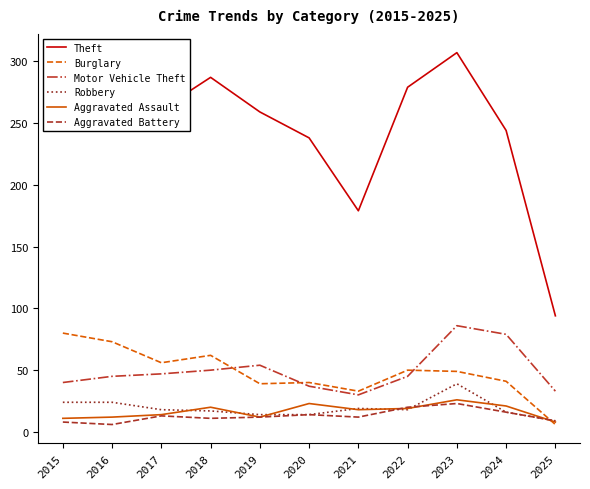

After their last crossing, which series has the higher values: Aggravated Battery or Aggravated Assault?

Aggravated Battery